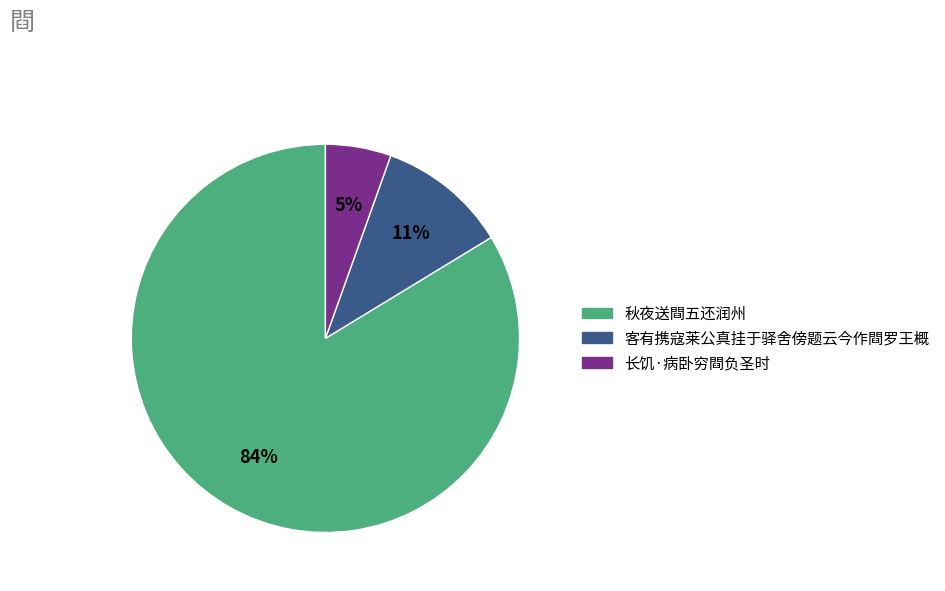

The 长饥·病卧穷閰负圣时 slice represents 5% of the pie. True or false?

True